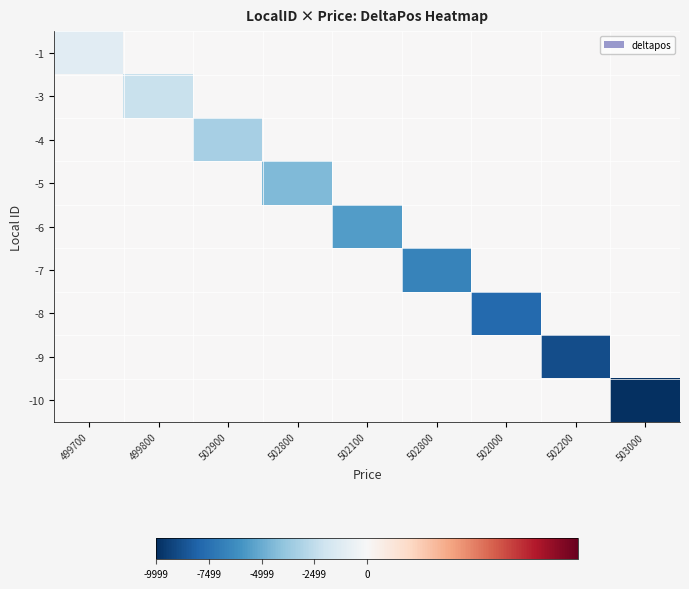

Count the number of categories in the chart.

9